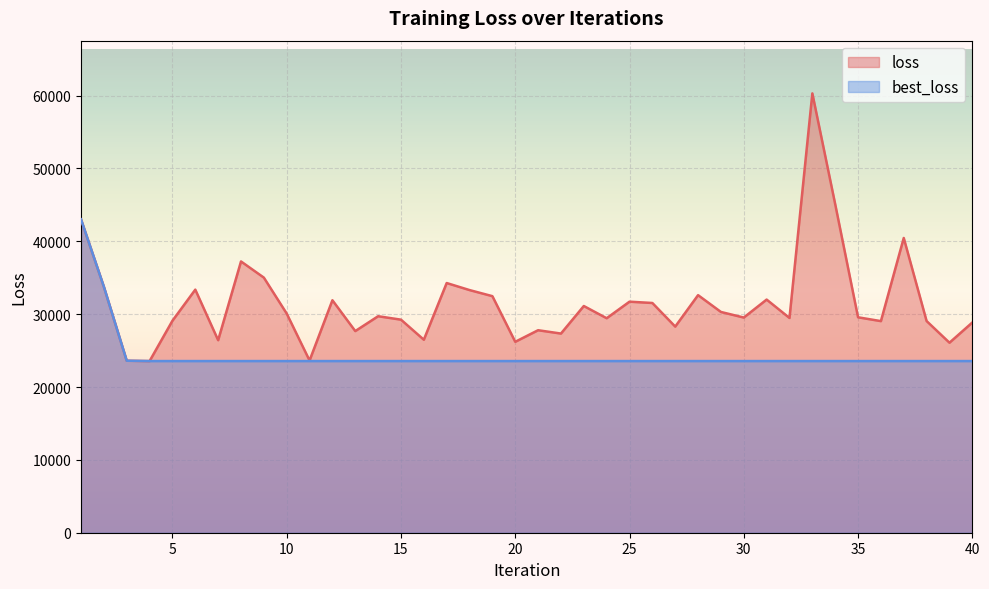

True or false: best_loss has more than 0 interior local peaks.

False